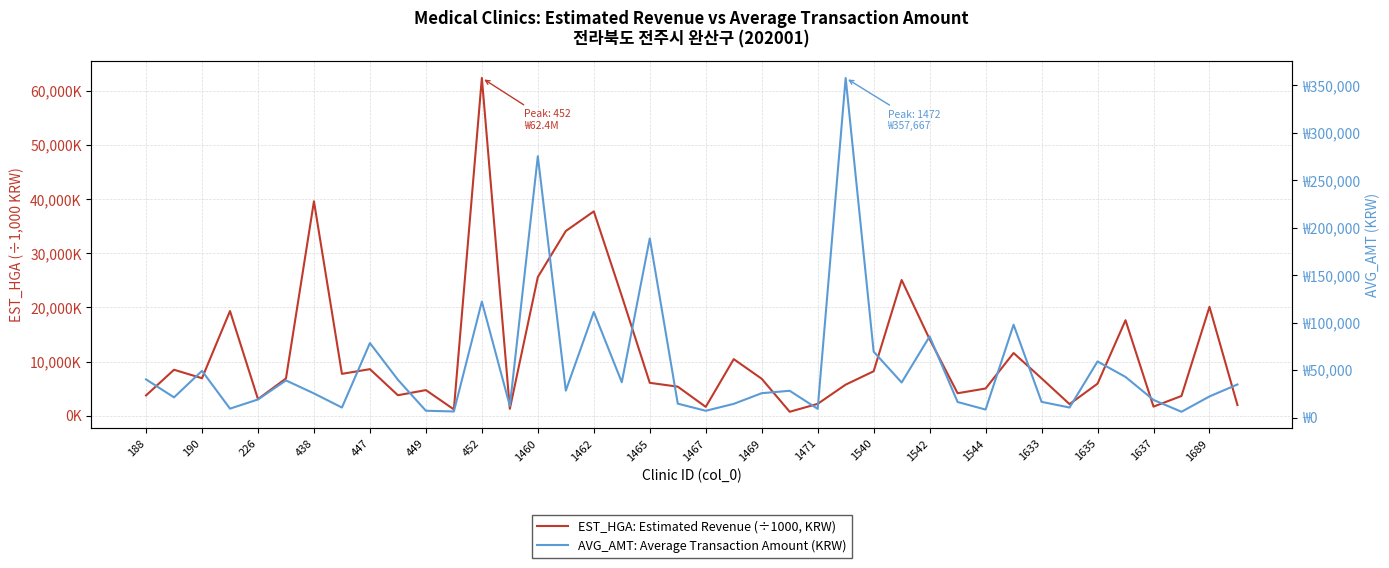

Does the chart have visible grid lines?

Yes